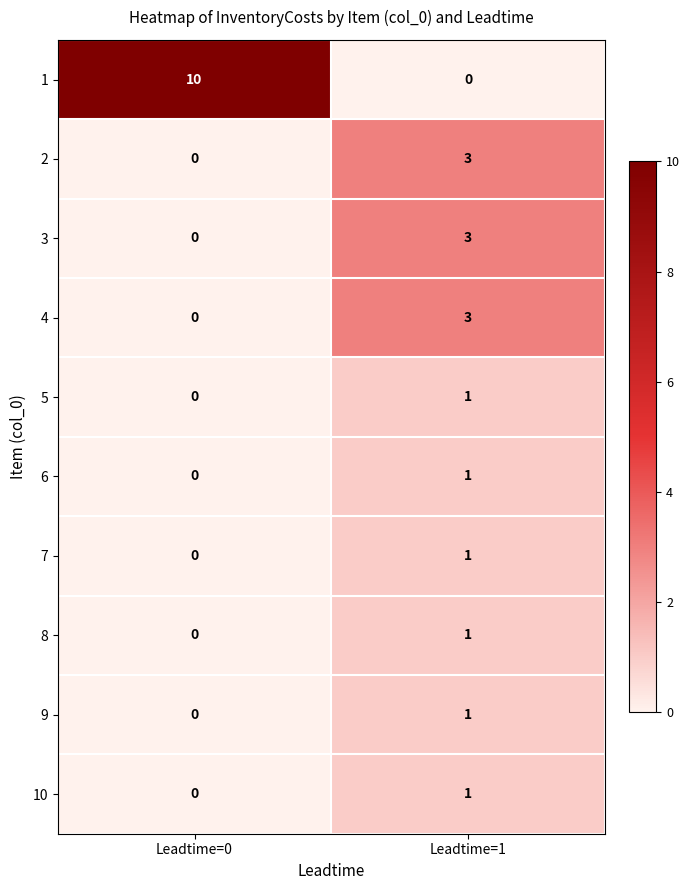

What is the maximum value shown in the chart?

10